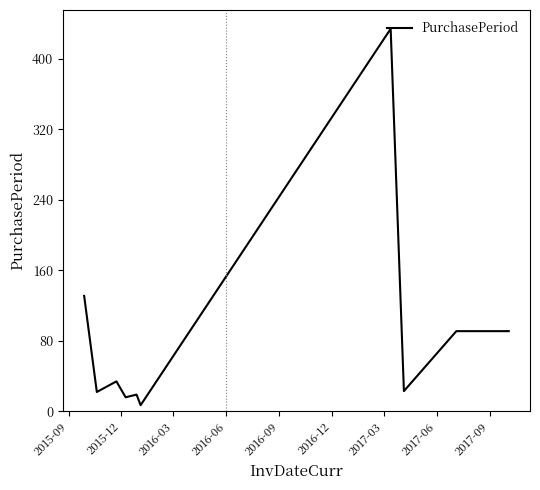

What is the greatest value displayed?

434